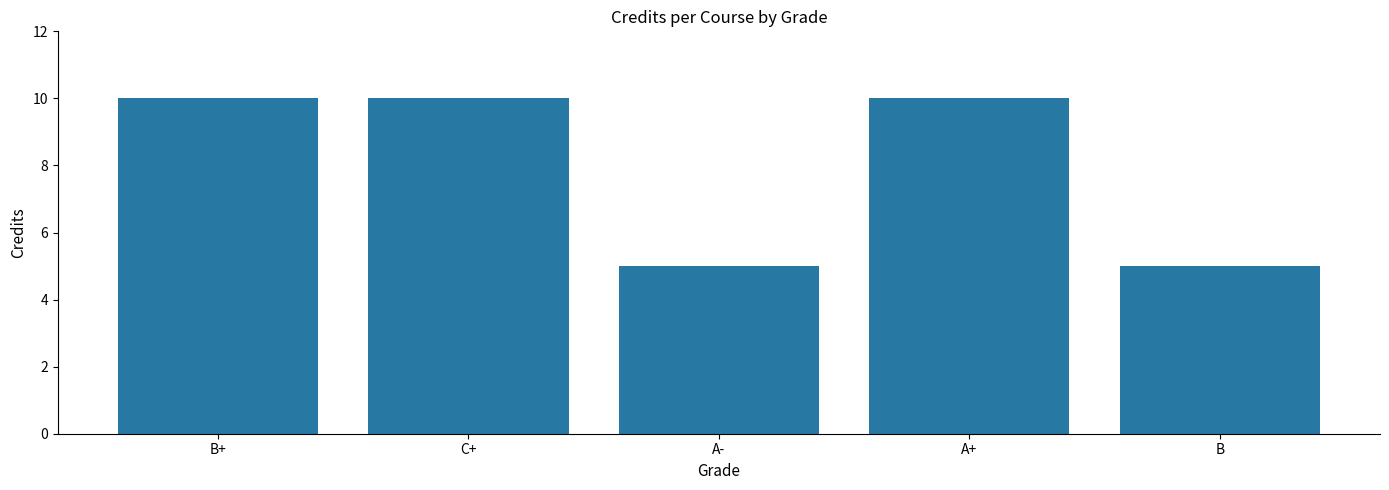

The chart shows a value of 17 at A+. True or false?

False